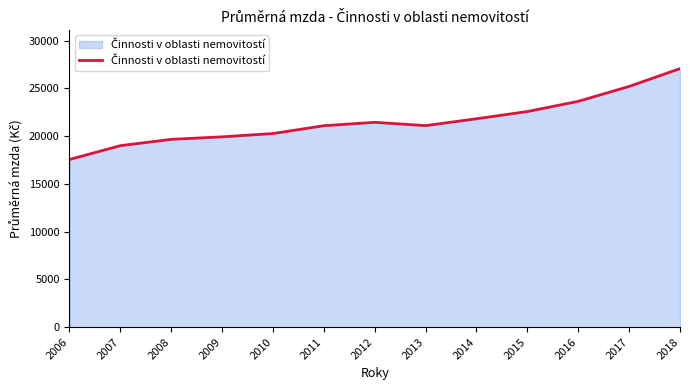

What is the sum of the values at 2017 and 2008?

44851